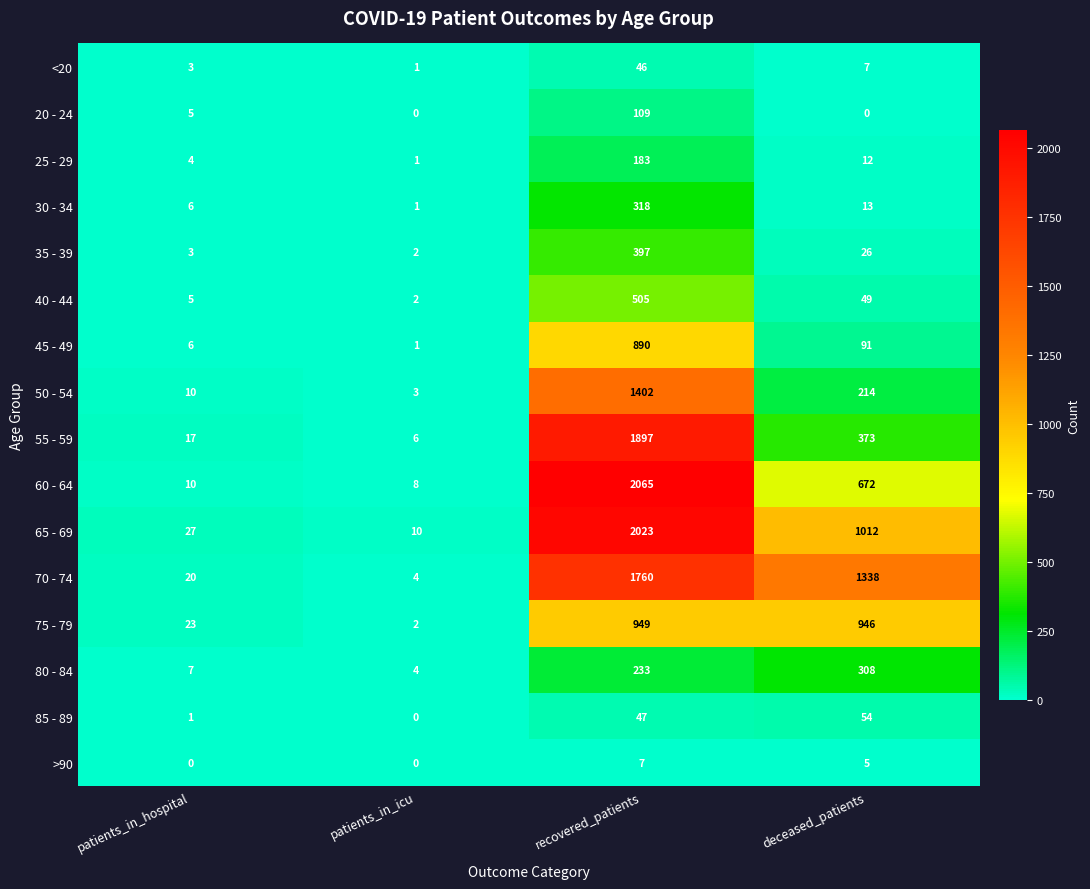

True or false: 40 - 44 has a value of 5 at patients_in_hospital.

True